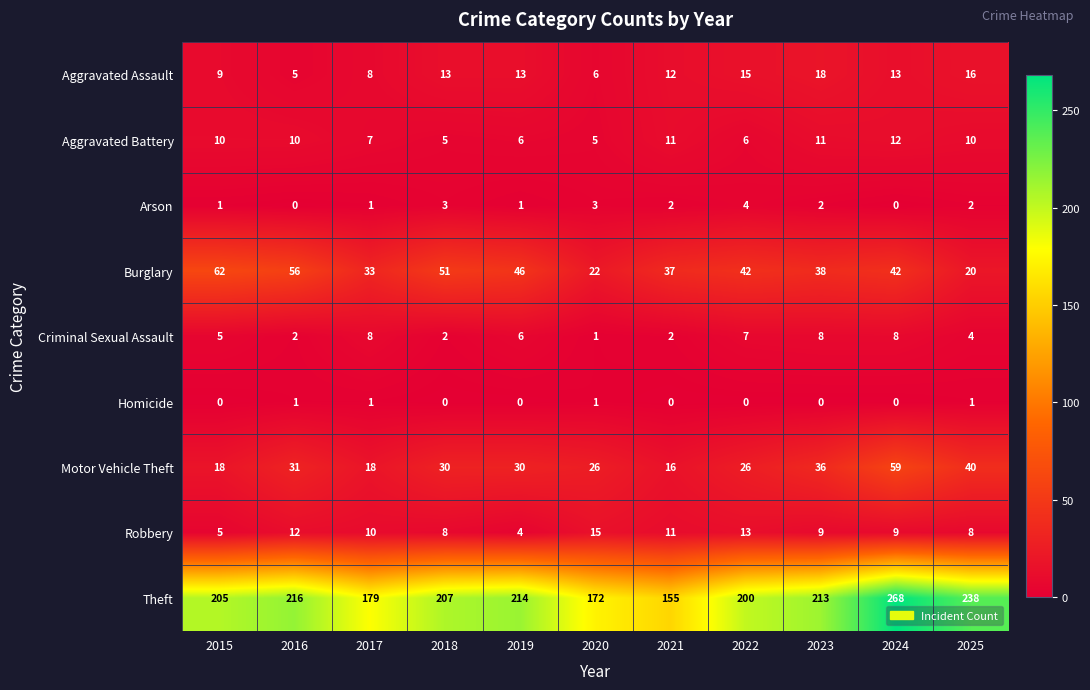

Which series has the largest total across all categories?

Theft